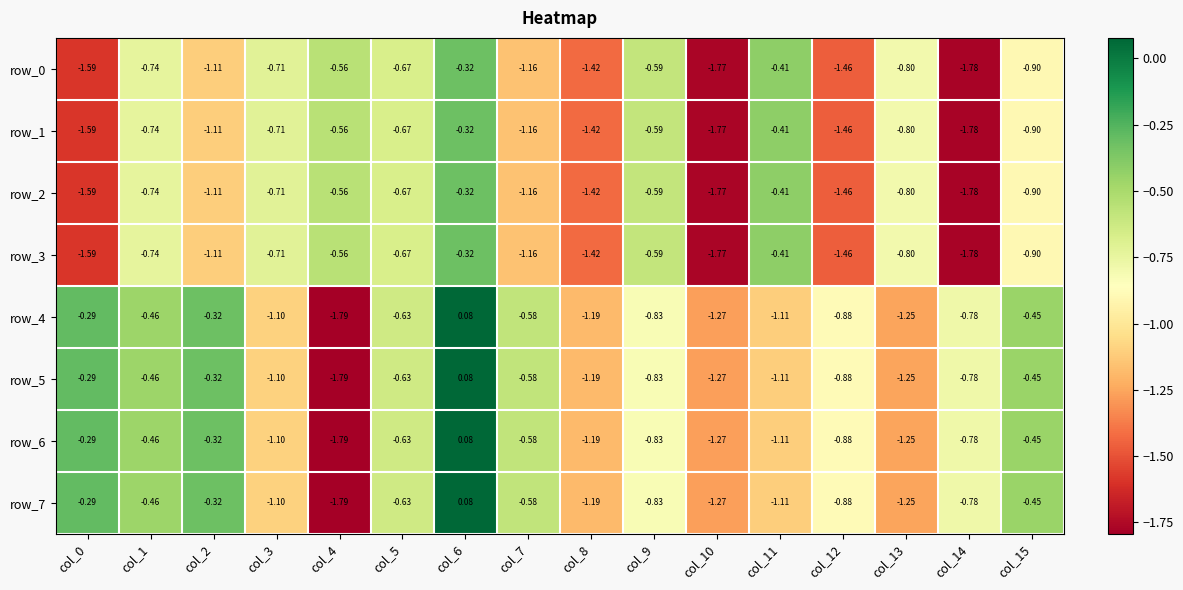

Count the number of categories in the chart.

16